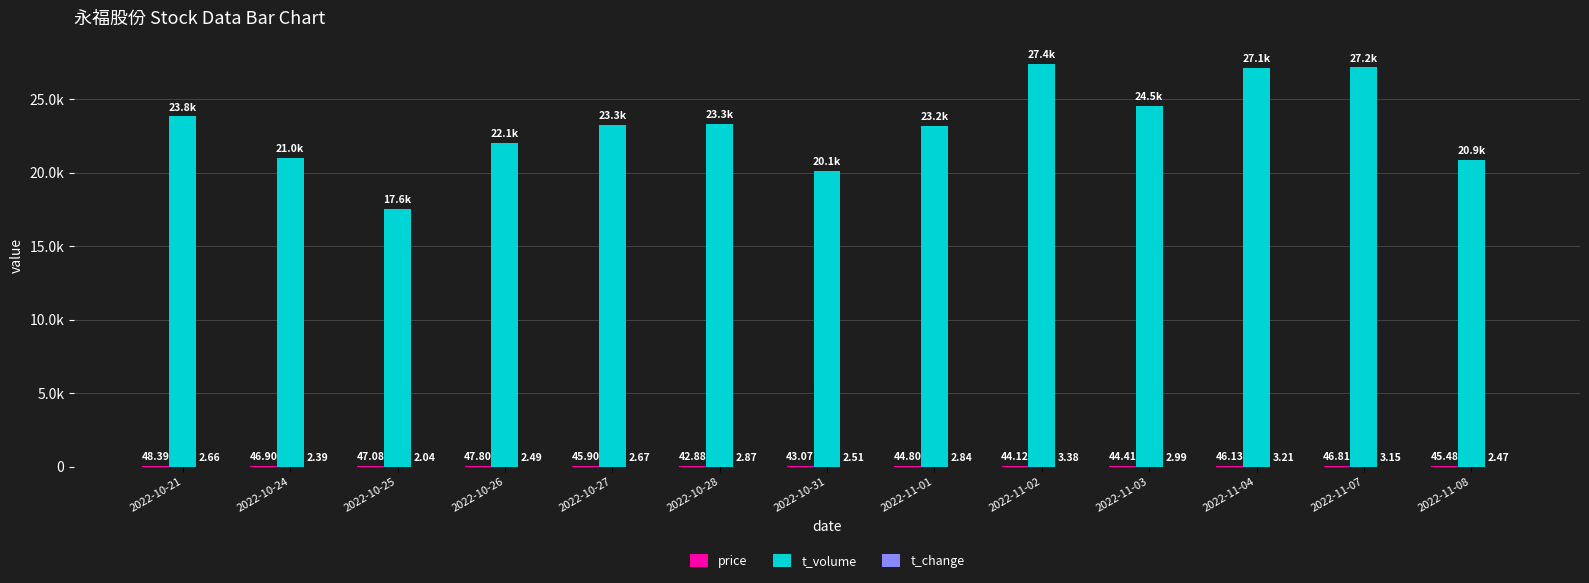

Are the bars horizontal?

No